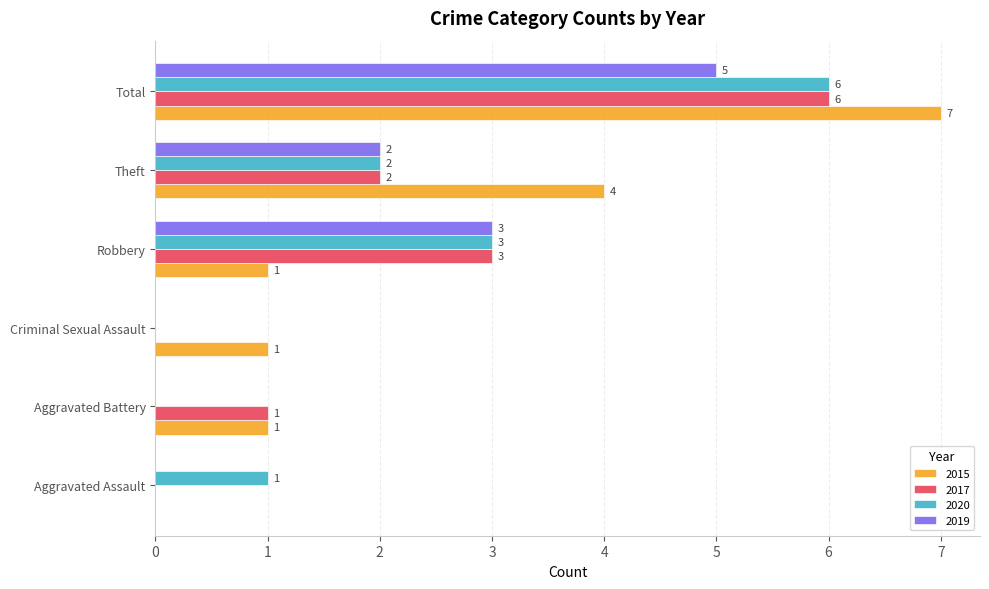

The value of 2015 at Aggravated Battery is 1. True or false?

True